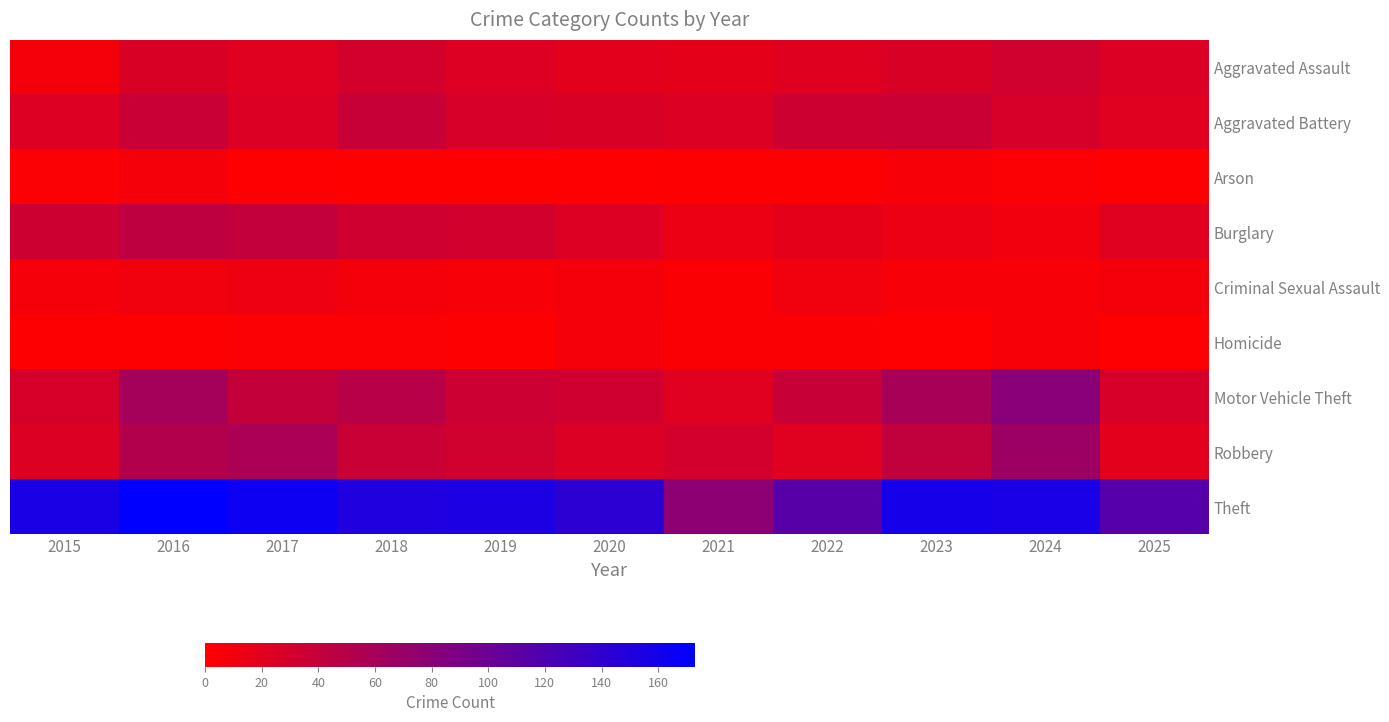

Which series has the largest total across all categories?

Theft